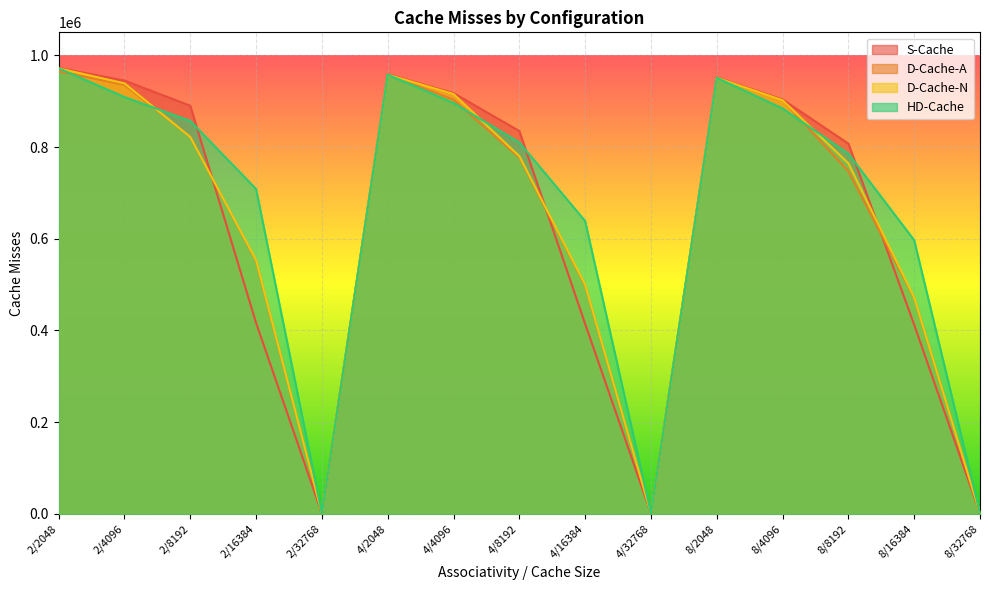

What is the value of the D-Cache-A point at the 5th from the left?

1066